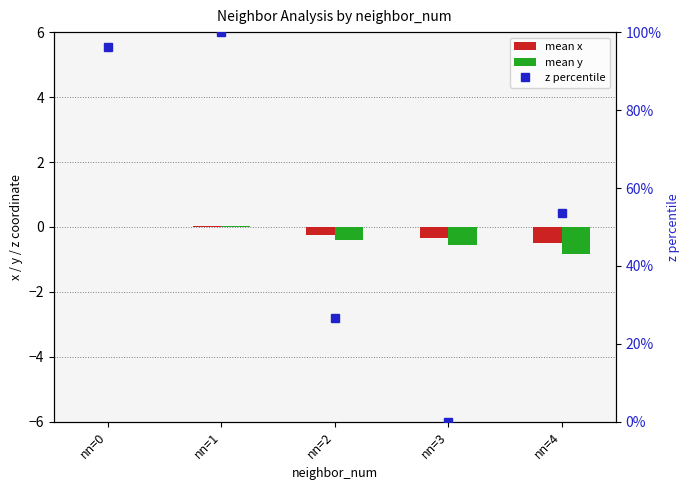

Reading left to right, extract all data points from this chart.

mean x: 0.0	0.0	-0.3	-0.3	-0.5
mean y: 0.0	0.0	-0.4	-0.5	-0.8
z percentile: 96.2	100.0	26.8	0.0	53.5